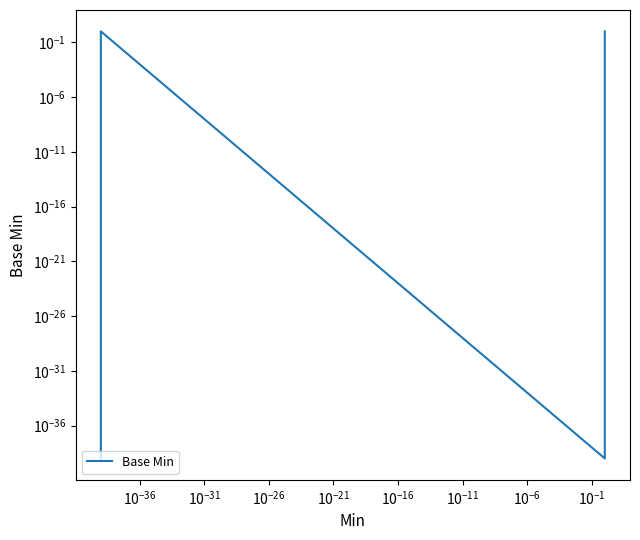

What is the average value?

0.3